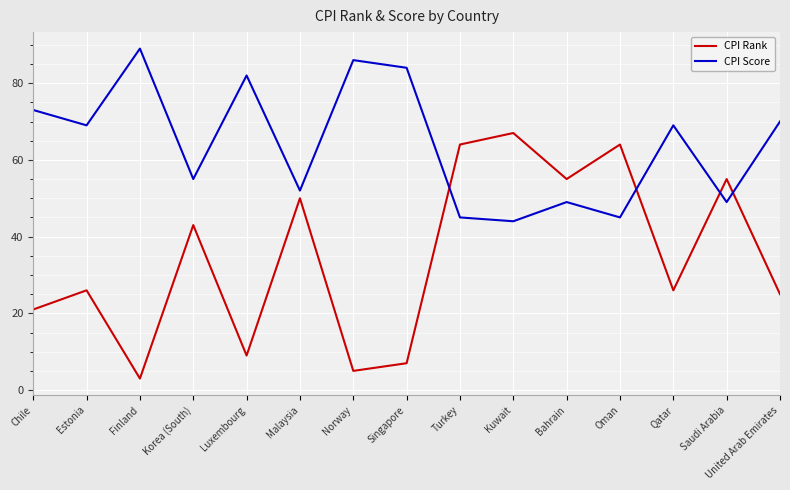

Where do CPI Rank and CPI Score first cross each other?

Singapore and Turkey